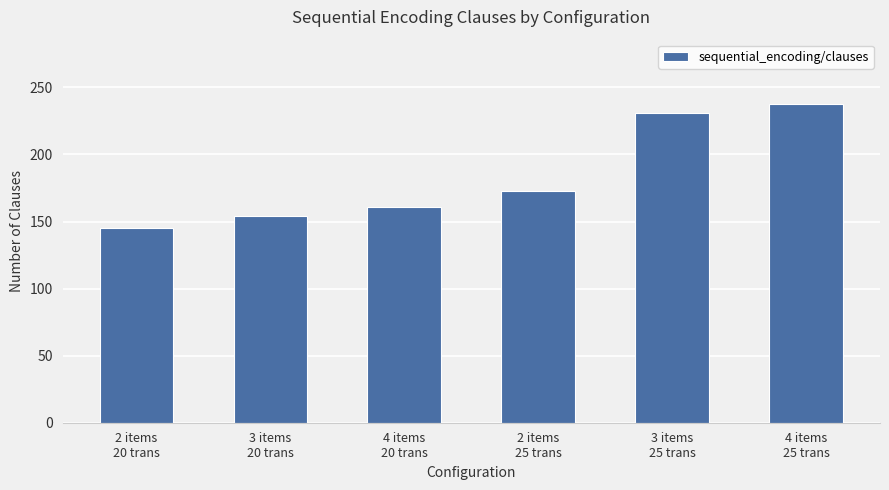

What is the smallest value displayed?

145